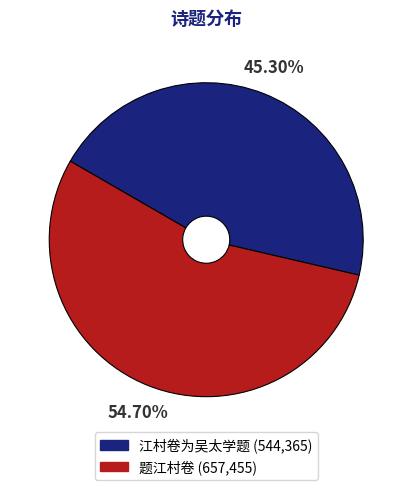

Count the number of slices in the pie.

2